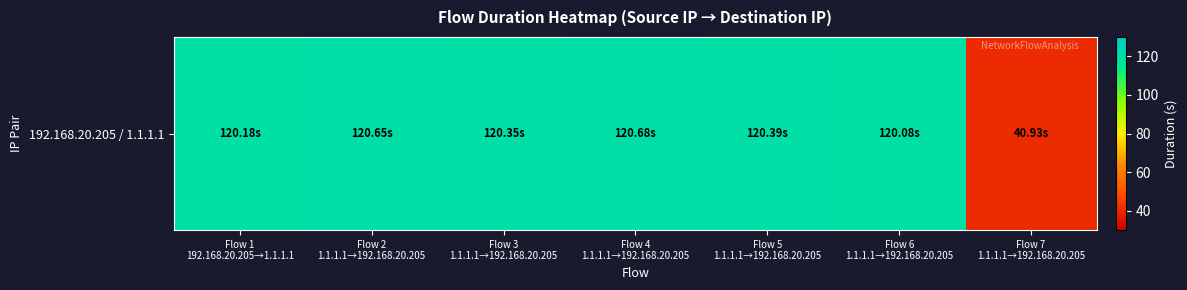

What is the approximate value at Flow 2
1.1.1.1→192.168.20.205?

120.6